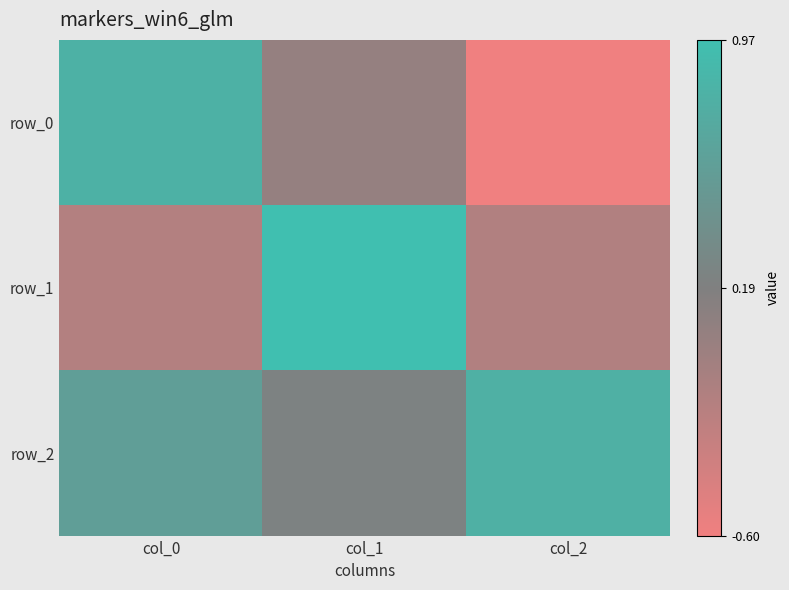

What is the difference between the row_2 values at col_0 and col_2?

0.2